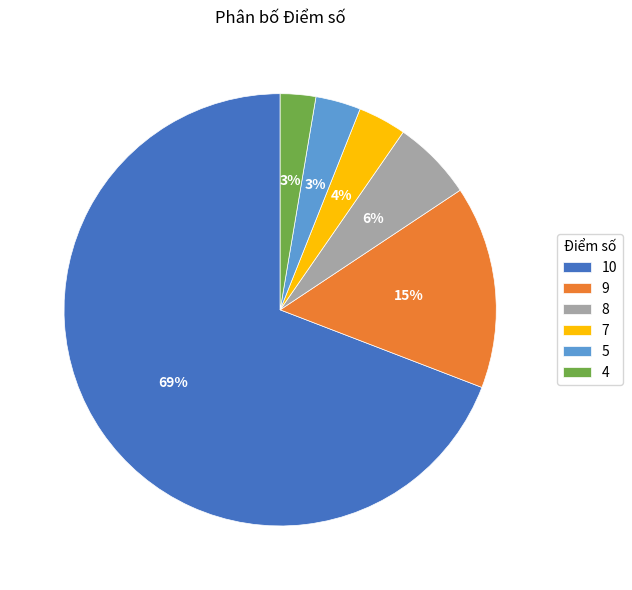

To the nearest percent, what is the average slice percentage?

17%